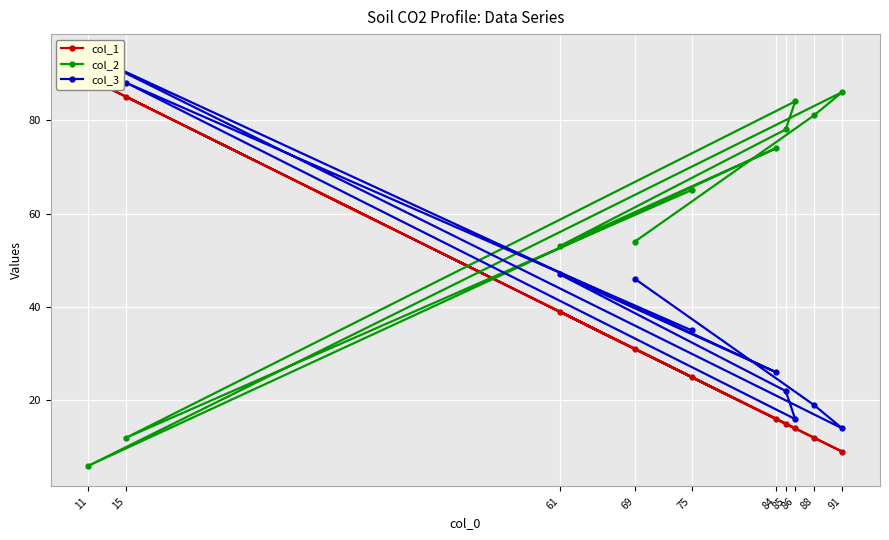

What is the sum of the col_2 values at 88 and 91?

167